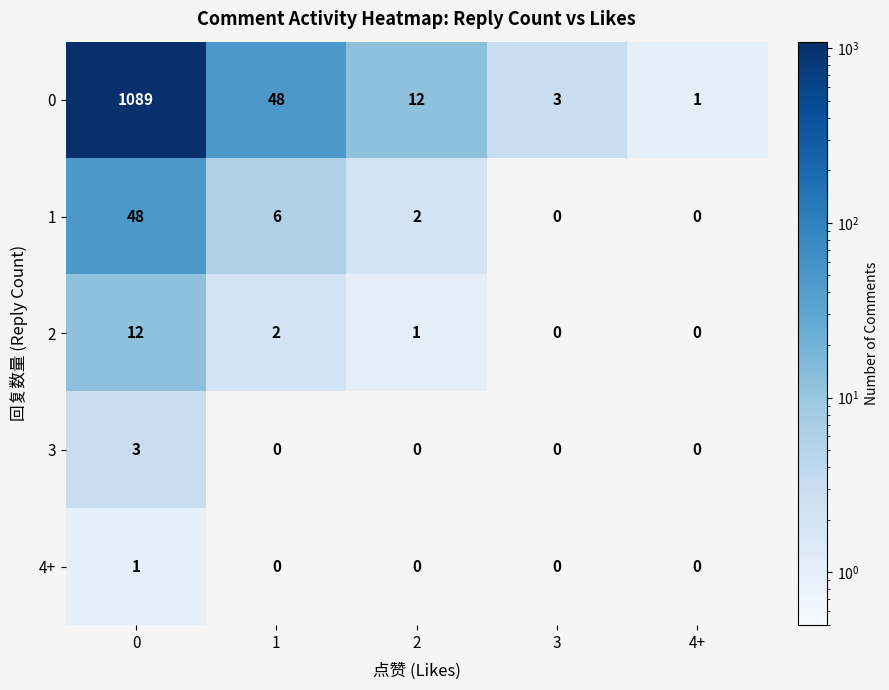

Rank the series by their maximum value, from lowest to highest.

4+, 3, 2, 1, 0